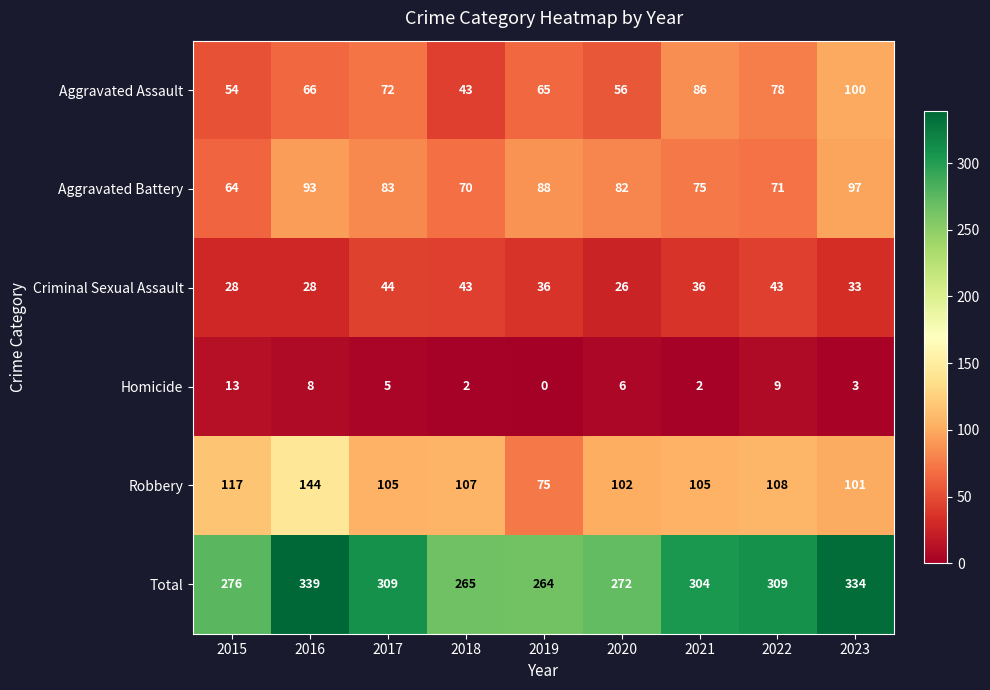

At which label is Total closest to 301?

2021